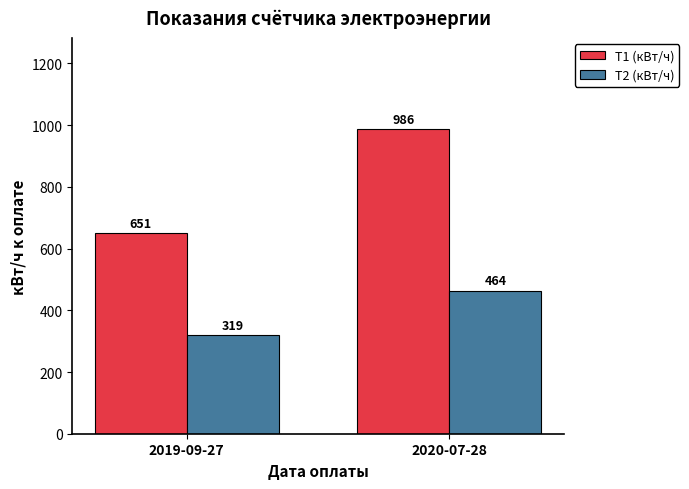

Reading right to left, transcribe all the data shown in this chart.

Т1 (кВт/ч): 2020-07-28=986	2019-09-27=651
Т2 (кВт/ч): 2020-07-28=464	2019-09-27=319